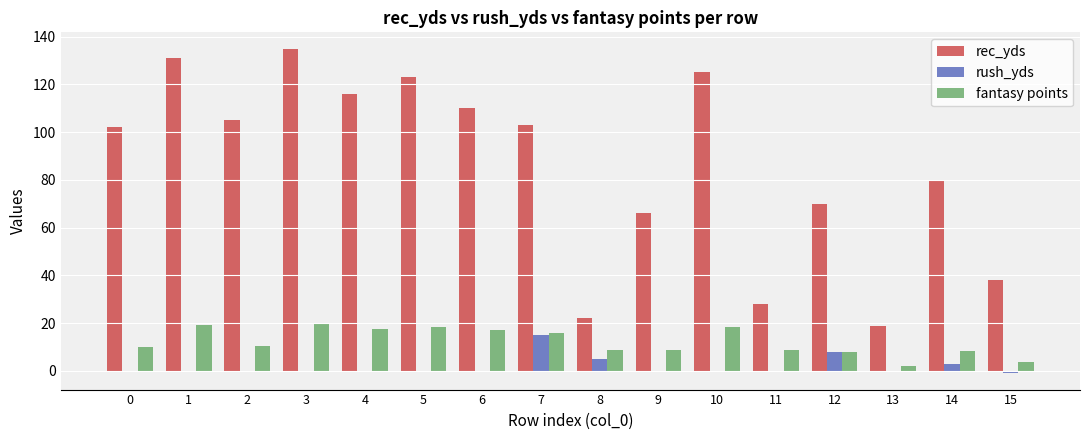

What is the average value of the fantasy points series?

12.1